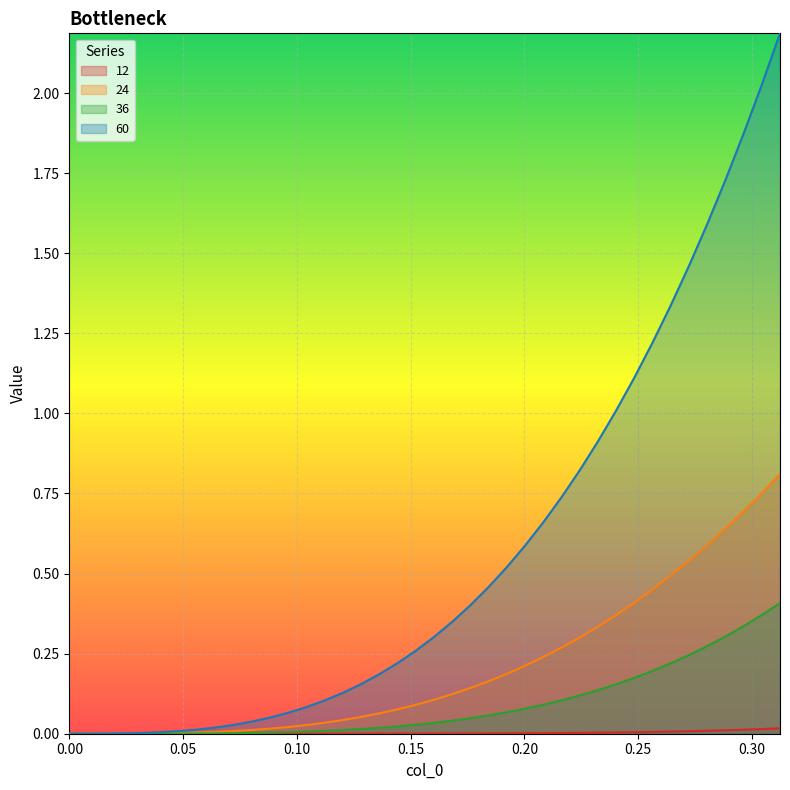

What is the highest value of the 60 series?

2.2